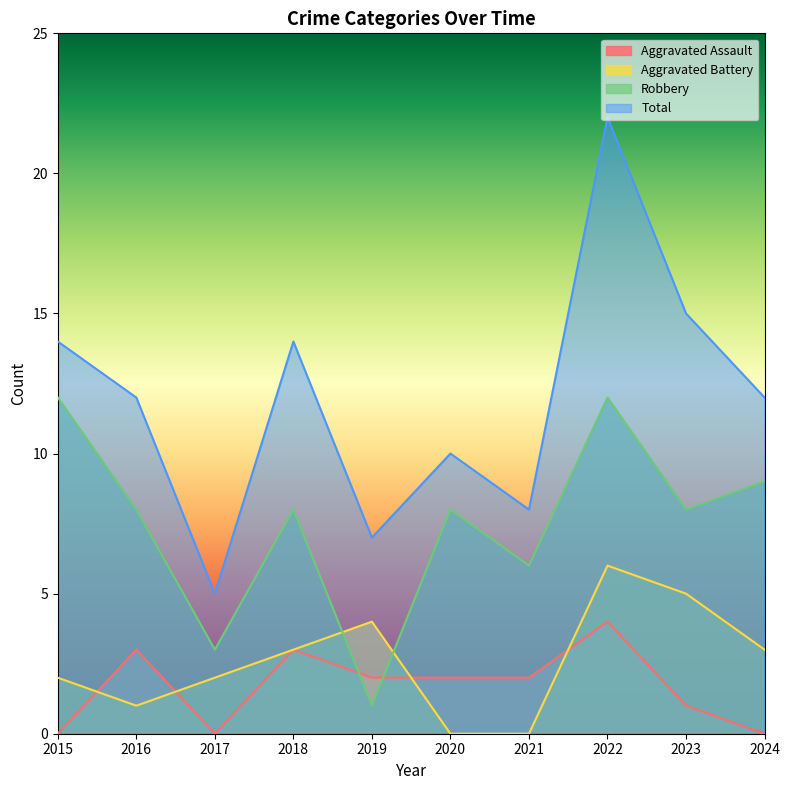

What are all the series names shown in the legend?

Aggravated Assault, Aggravated Battery, Robbery, Total